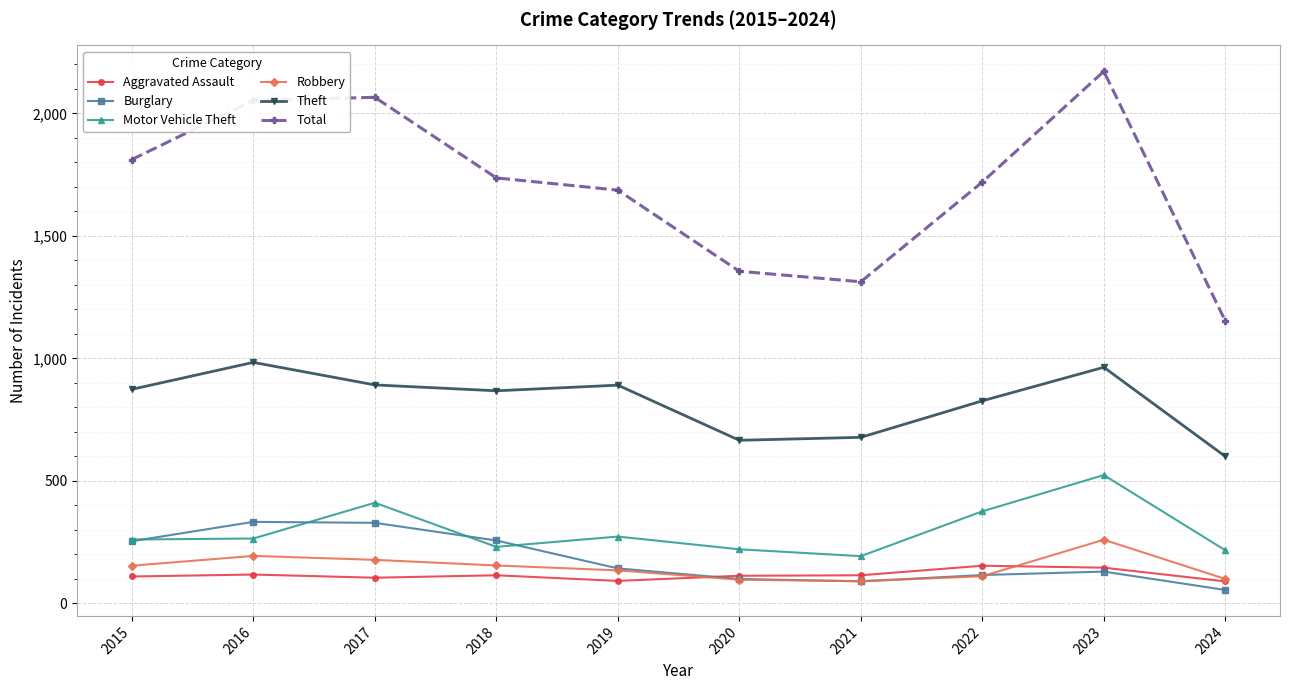

What is the spread (max minus min) of values at 2021?

1223